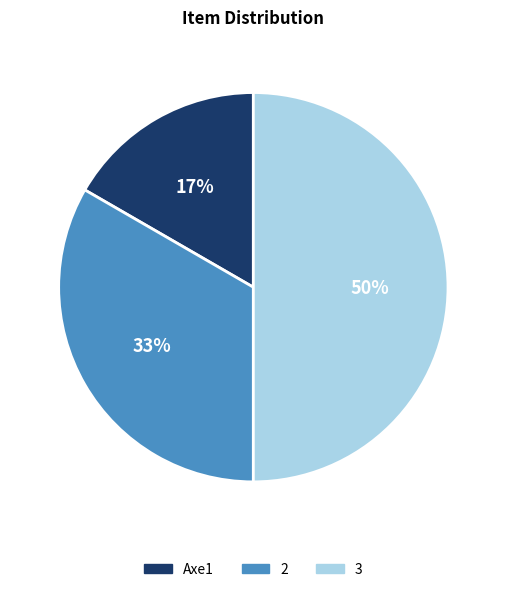

Which has a higher value, Axe1 or 3?

3